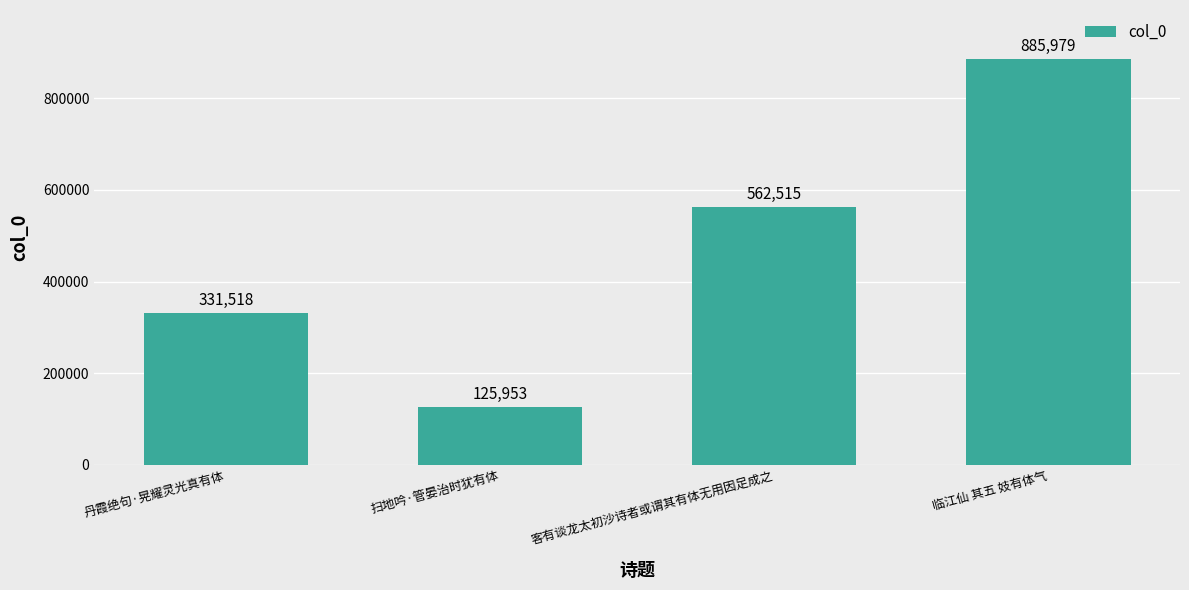

What is the change in value from 扫地吟·管晏治时犹有体 to 客有谈龙太初沙诗者或谓其有体无用因足成之?

+436562